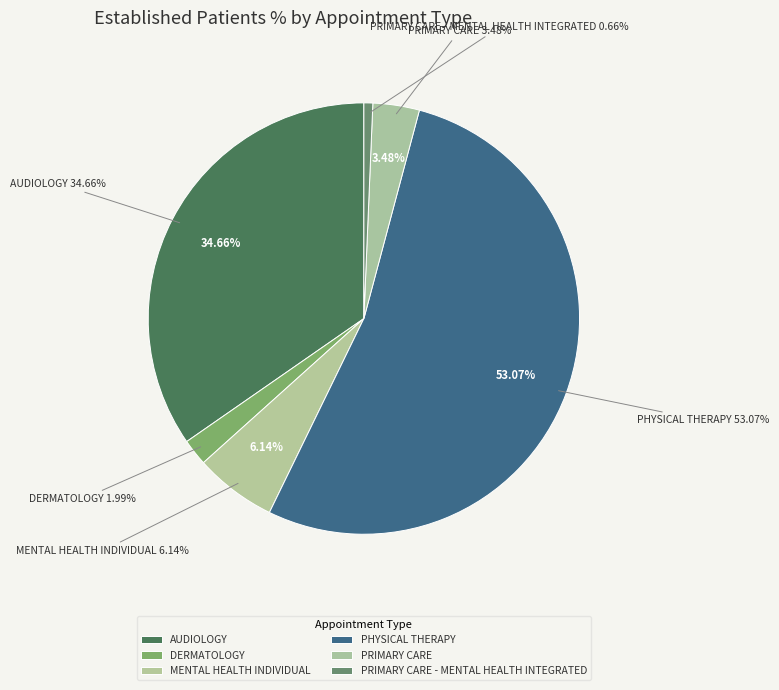

Which category accounts for the majority?

PHYSICAL THERAPY